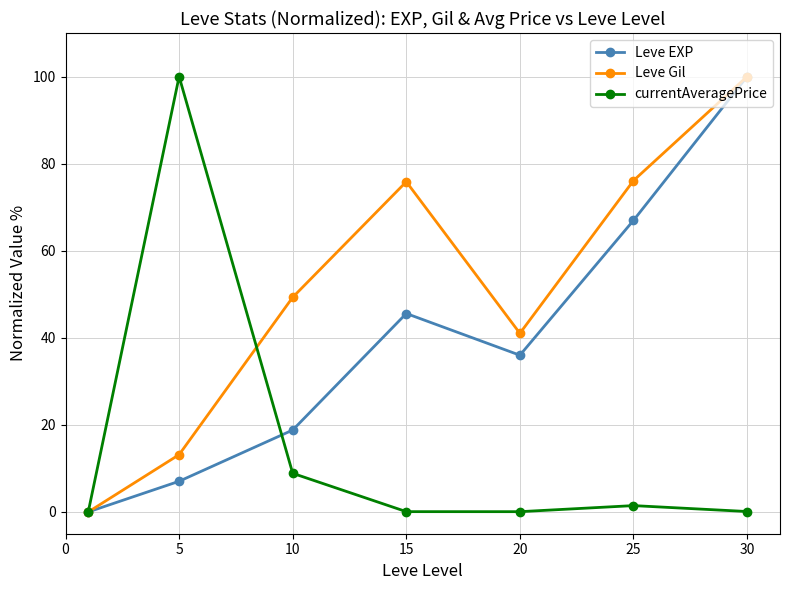

In Leve EXP, how many points are lower than both neighbors (excluding endpoints)?

1